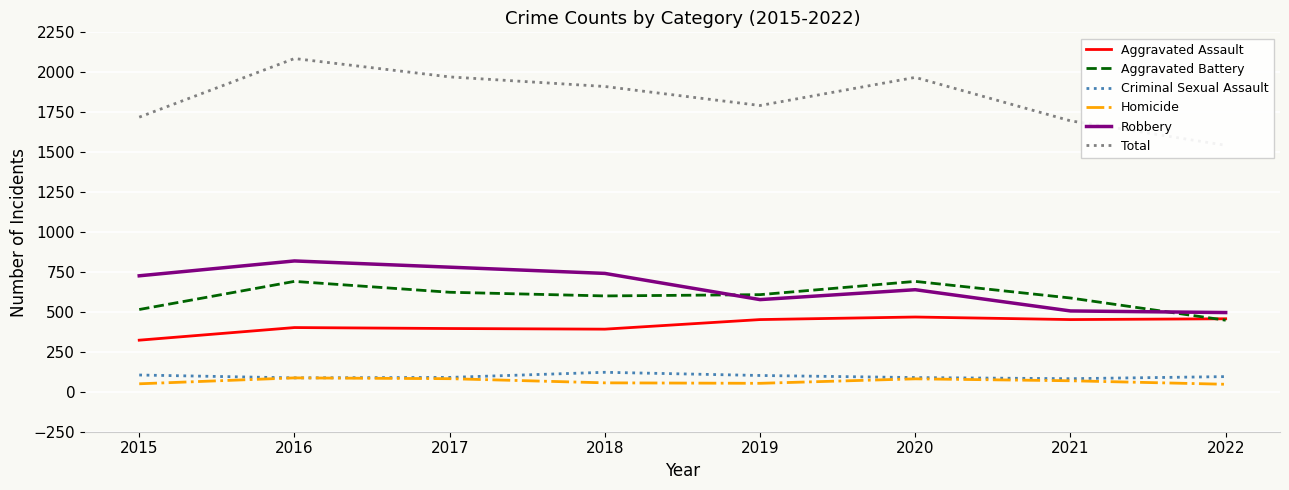

What are all the series names shown in the legend?

Aggravated Assault, Aggravated Battery, Criminal Sexual Assault, Homicide, Robbery, Total